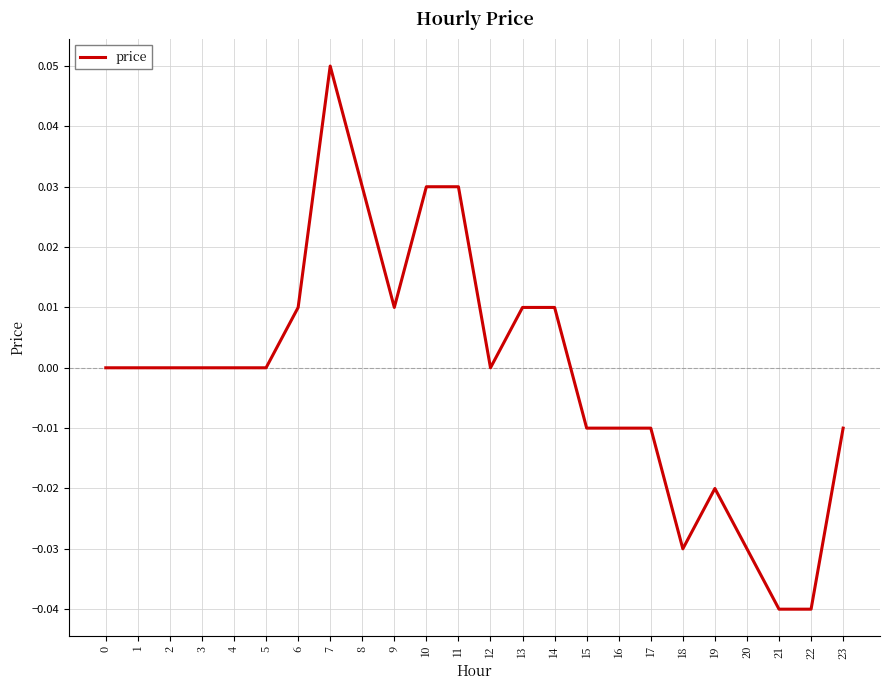

True or false: the data shows -0.1 at 22.

False